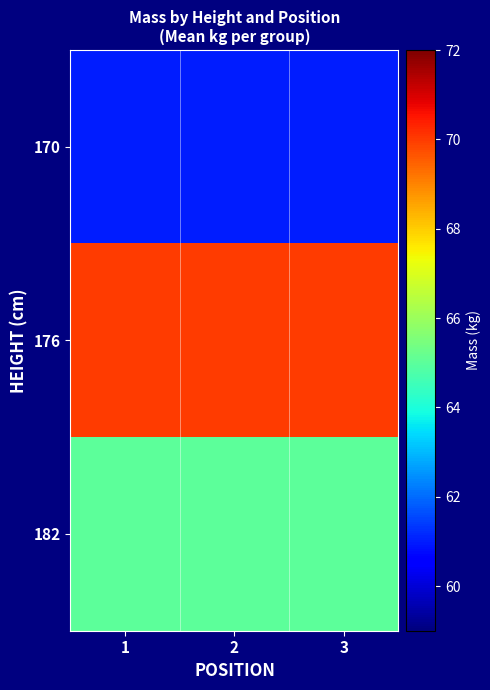

Reading right to left, what are all the values shown in this chart?

170: 3=61	2=61	1=61
176: 3=70	2=70	1=70
182: 3=65	2=65	1=65